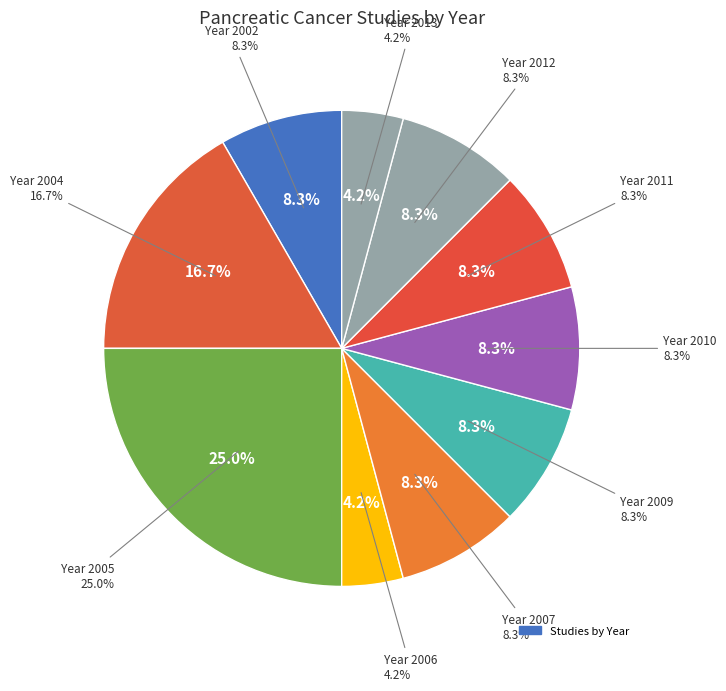

The 2011 slice represents 1% of the pie. True or false?

False